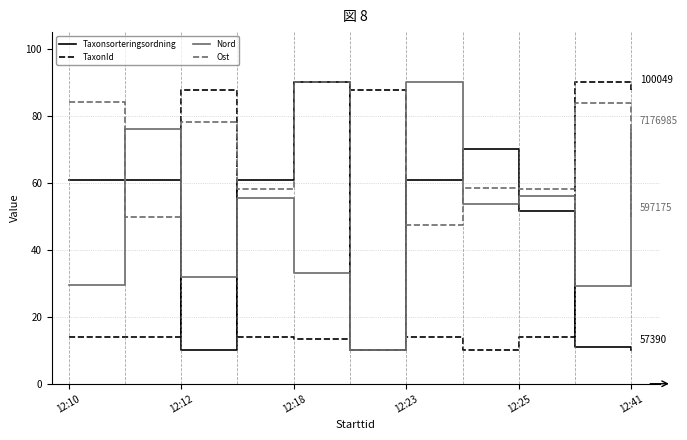

Which series has the largest total across all categories?

Ost